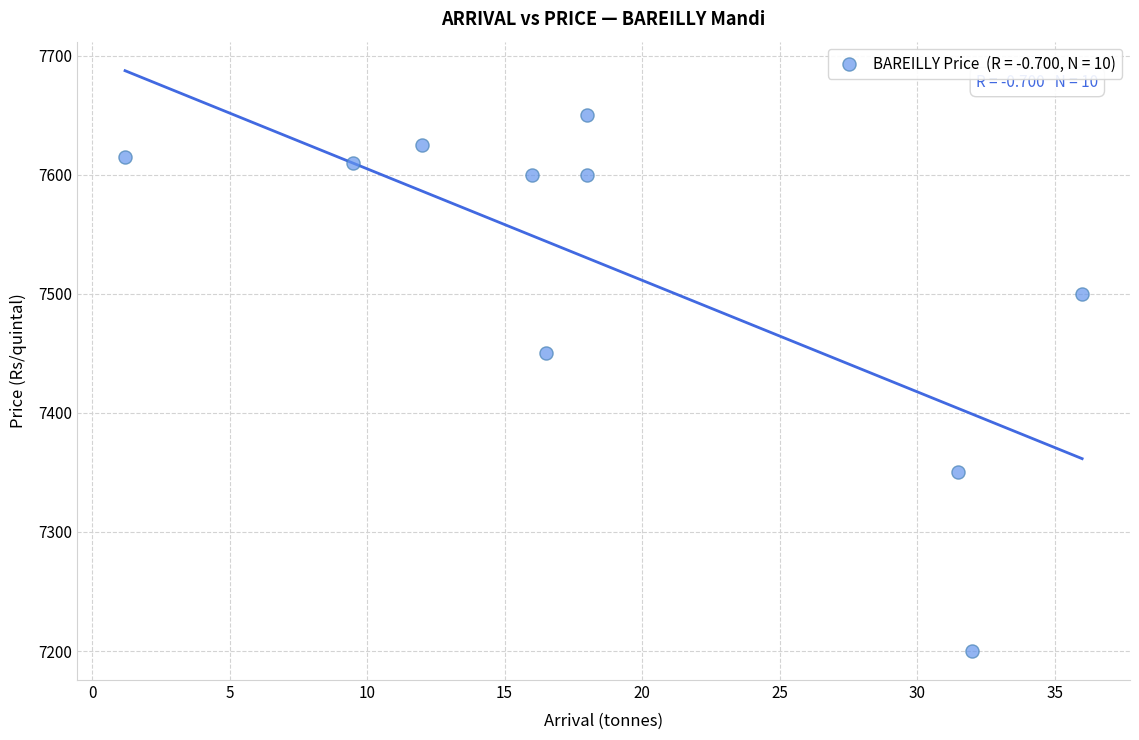

What is the range of Y values (max minus min)?

450